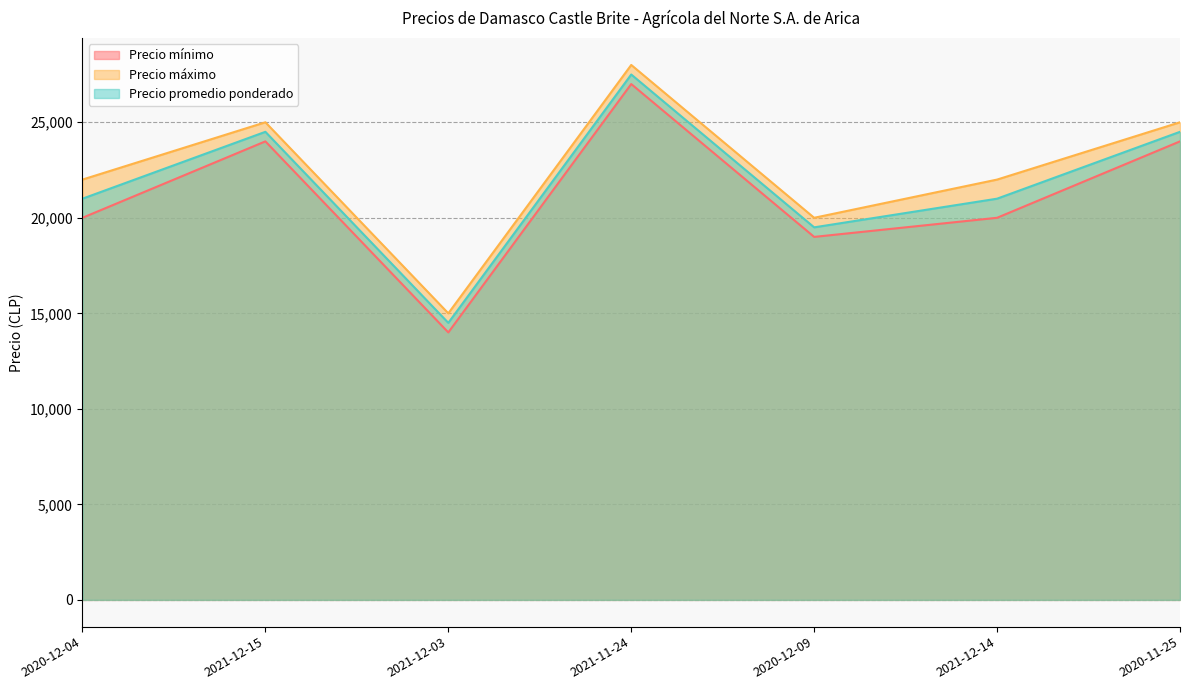

Between 2020-12-09 and 2020-11-25, which is larger?

2020-11-25